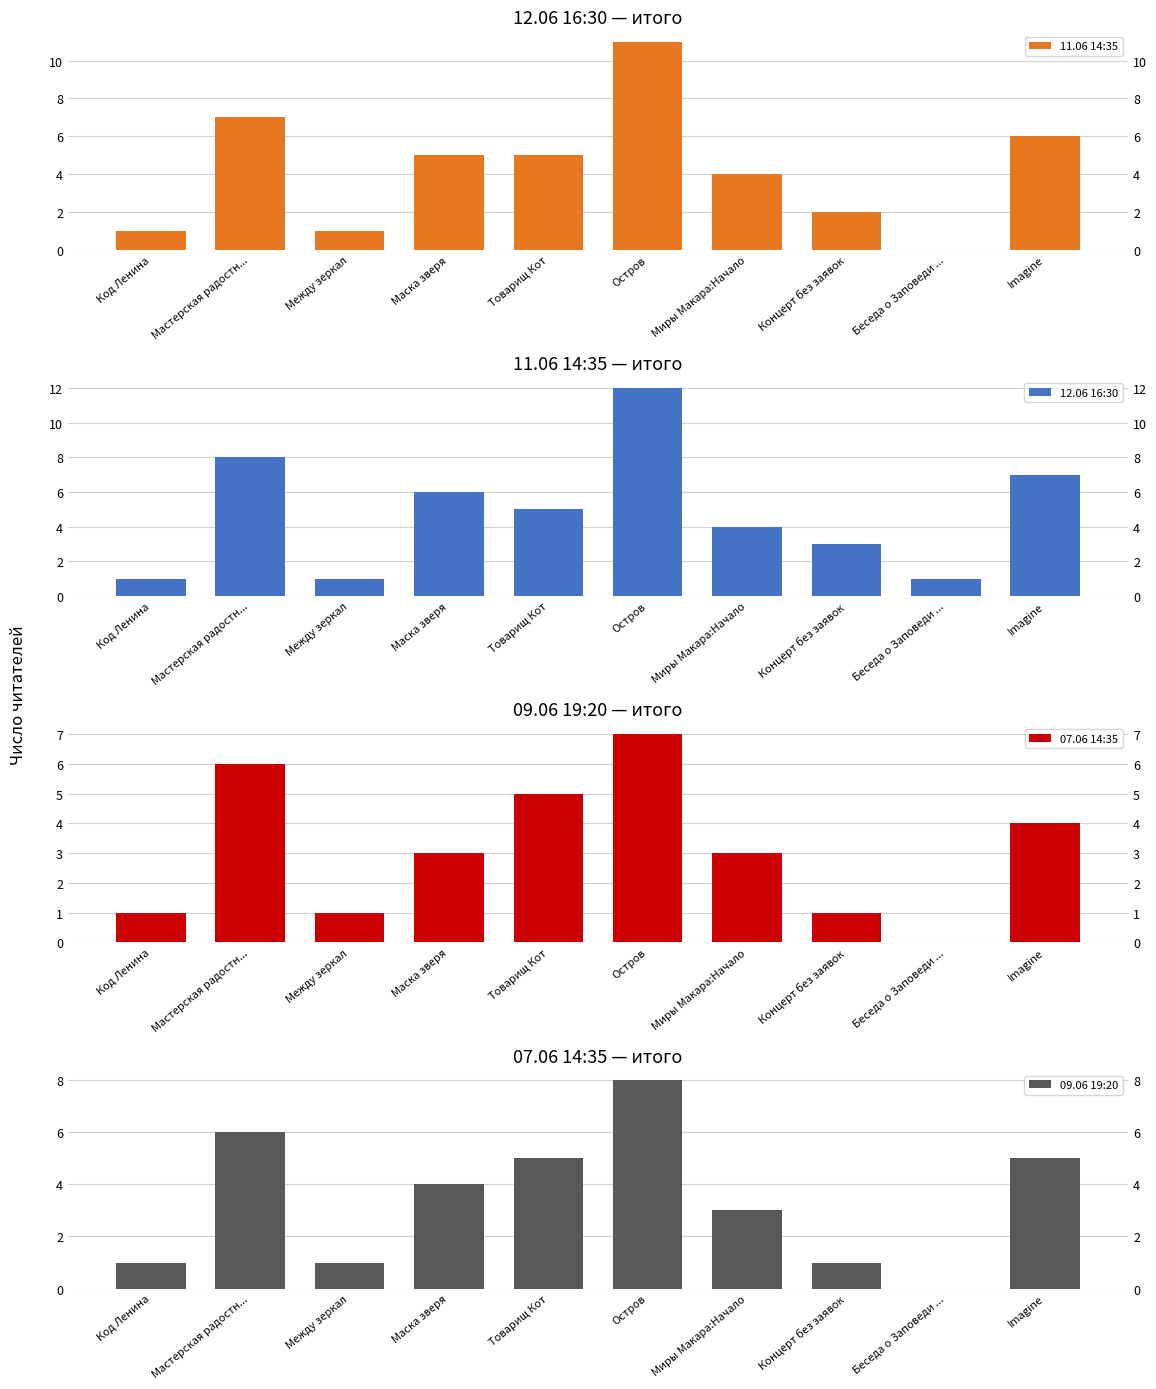

At Беседа о Заповеди ..., list the series in order from smallest to largest.

11.06 14:35, 07.06 14:35, 09.06 19:20, 12.06 16:30